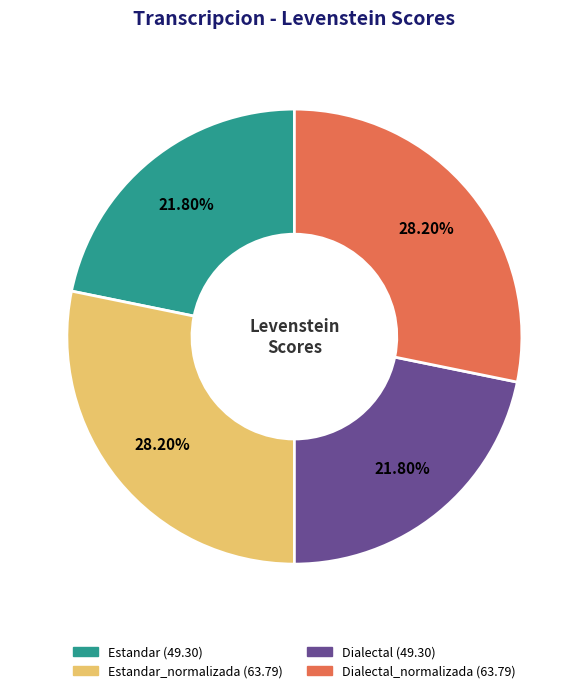

Does any single category account for the majority?

No